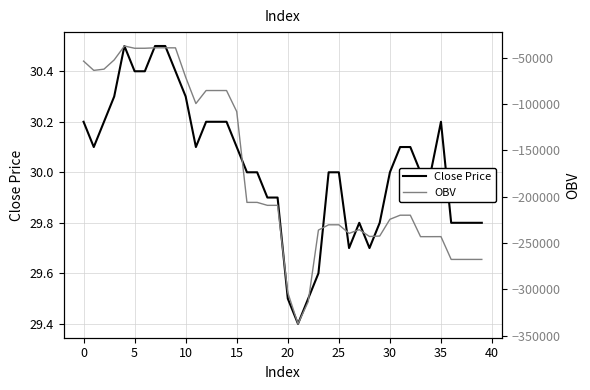

Between 31 and 37, which is larger?

31